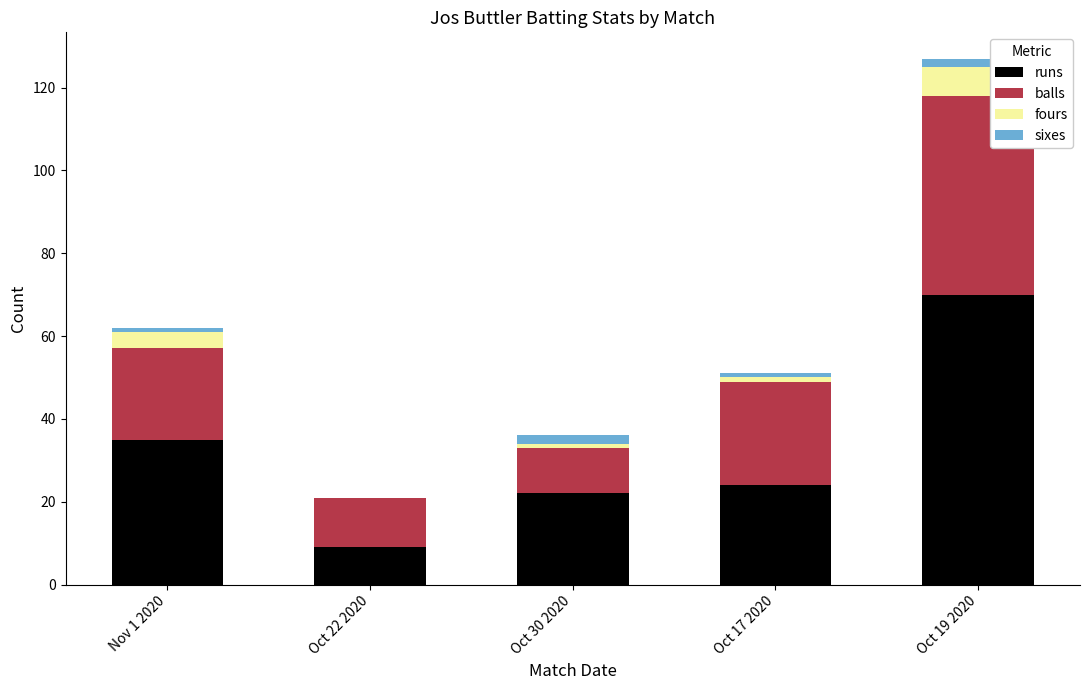

Count the number of categories in the chart.

5